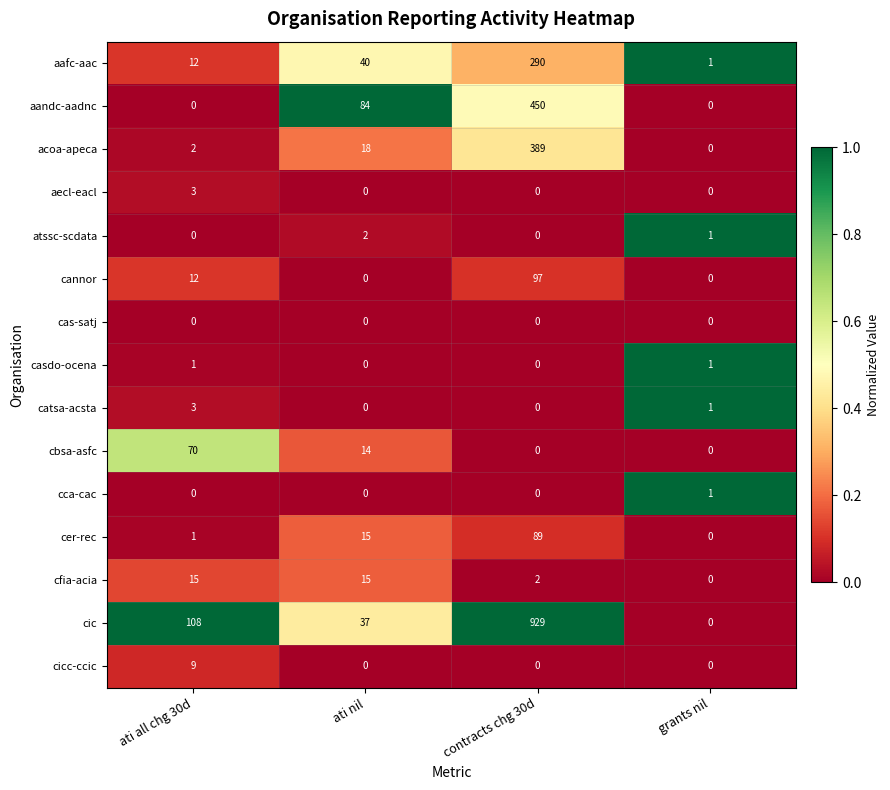

What is the difference between the cer-rec values at ati nil and contracts chg 30d?

74